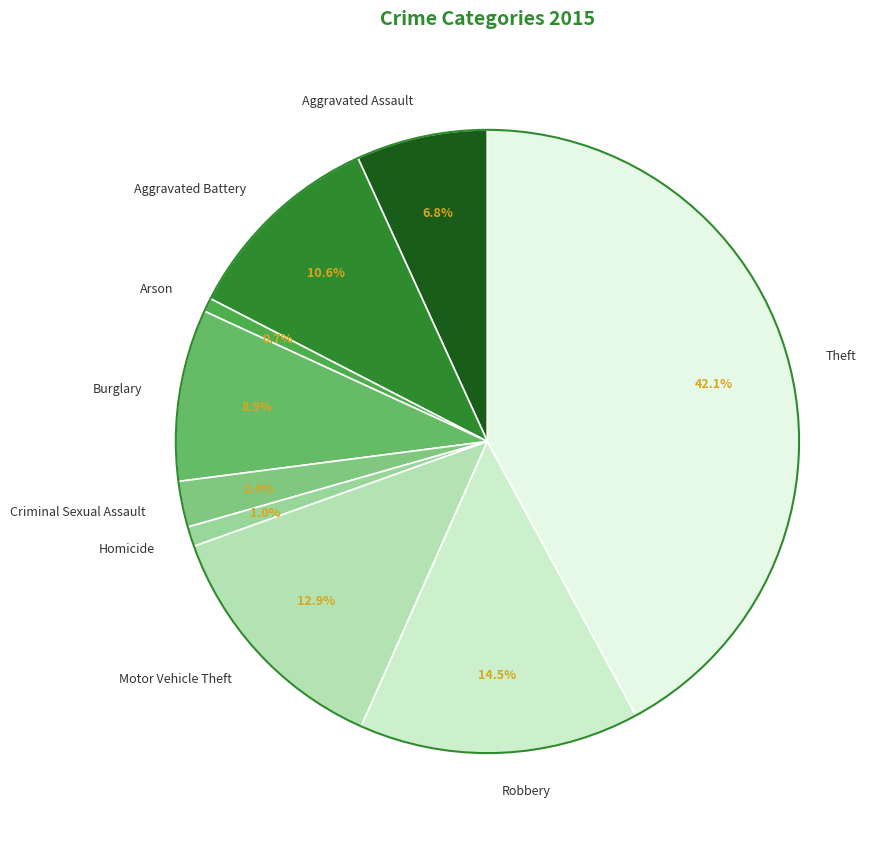

Approximately how many times larger is the value at Burglary compared to Aggravated Assault?

1.3